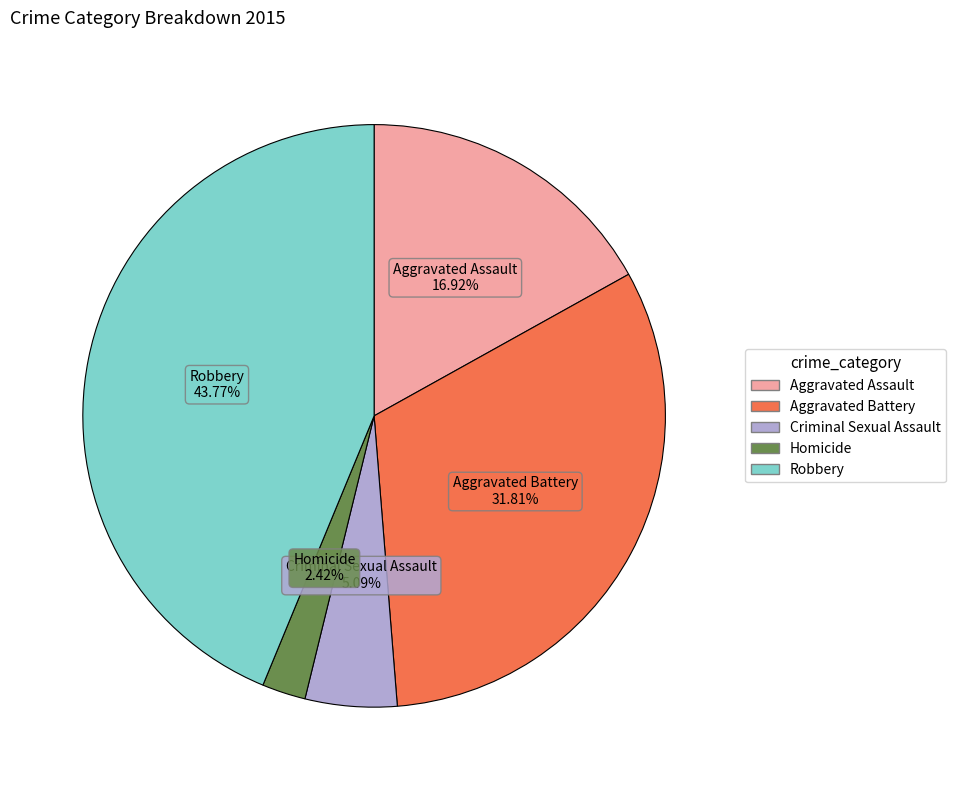

Does Robbery account for over 50% of the chart?

No